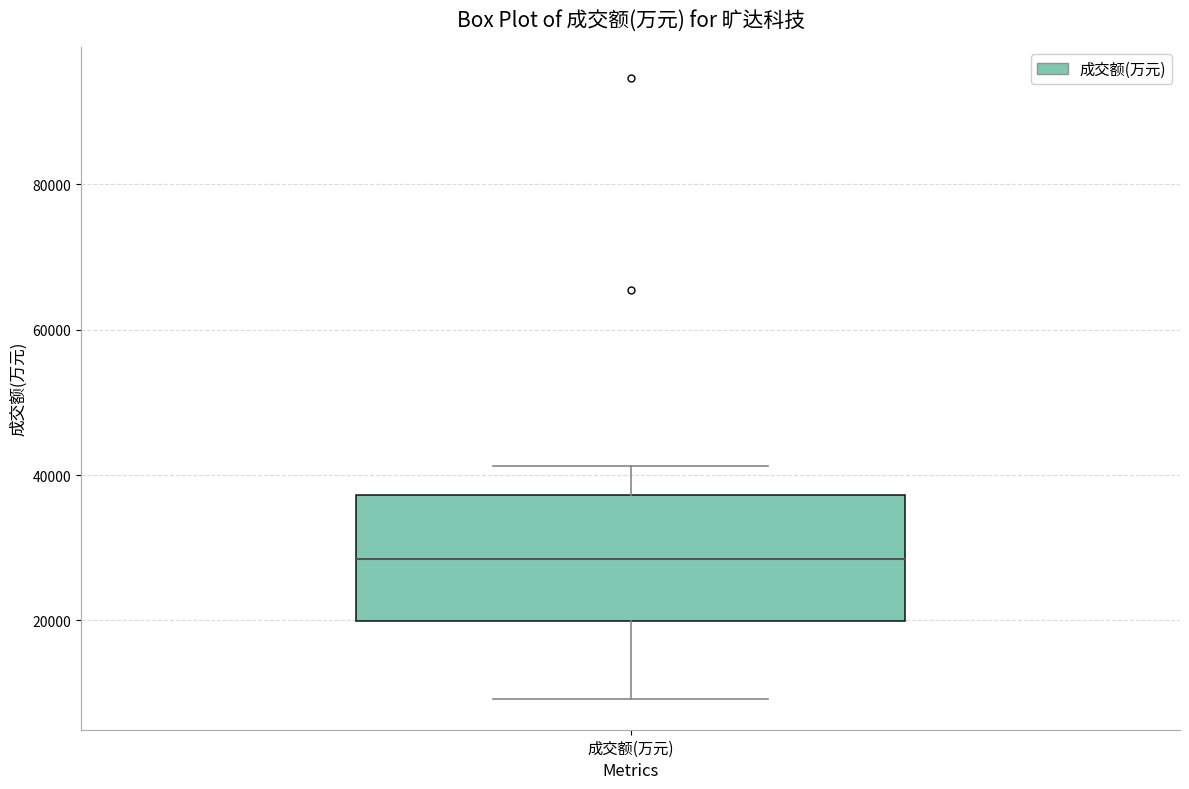

Where is the upper edge of the box for 成交额(万元) on the y-axis? The values are not printed on the chart, so give them approximately, as read against the axis.

38000